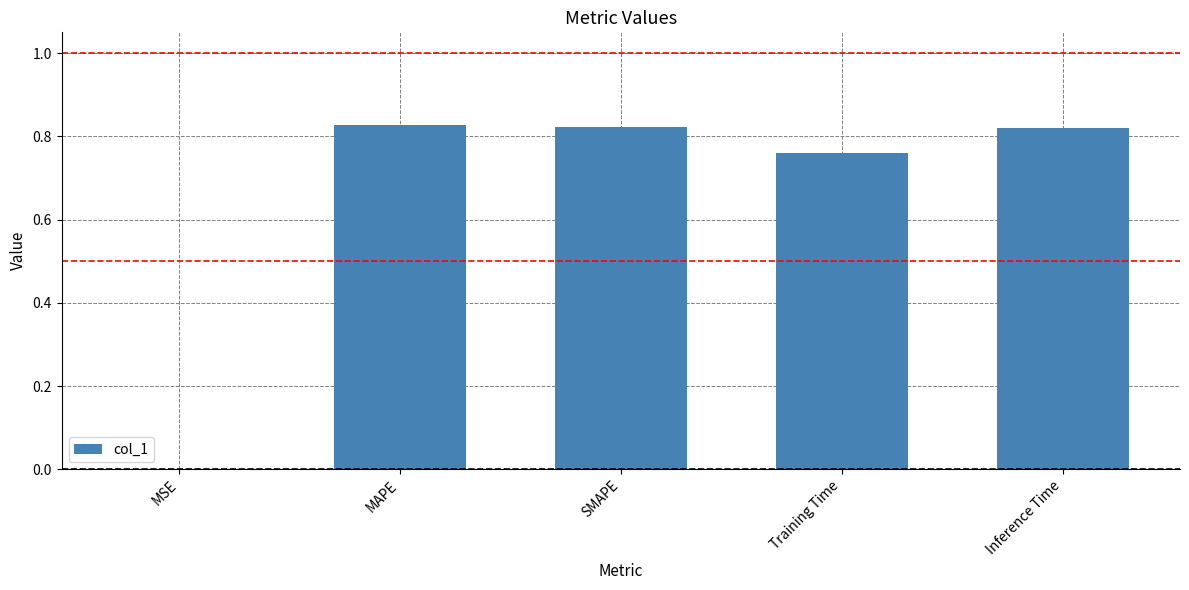

True or false: the data shows 0.4 at SMAPE.

False